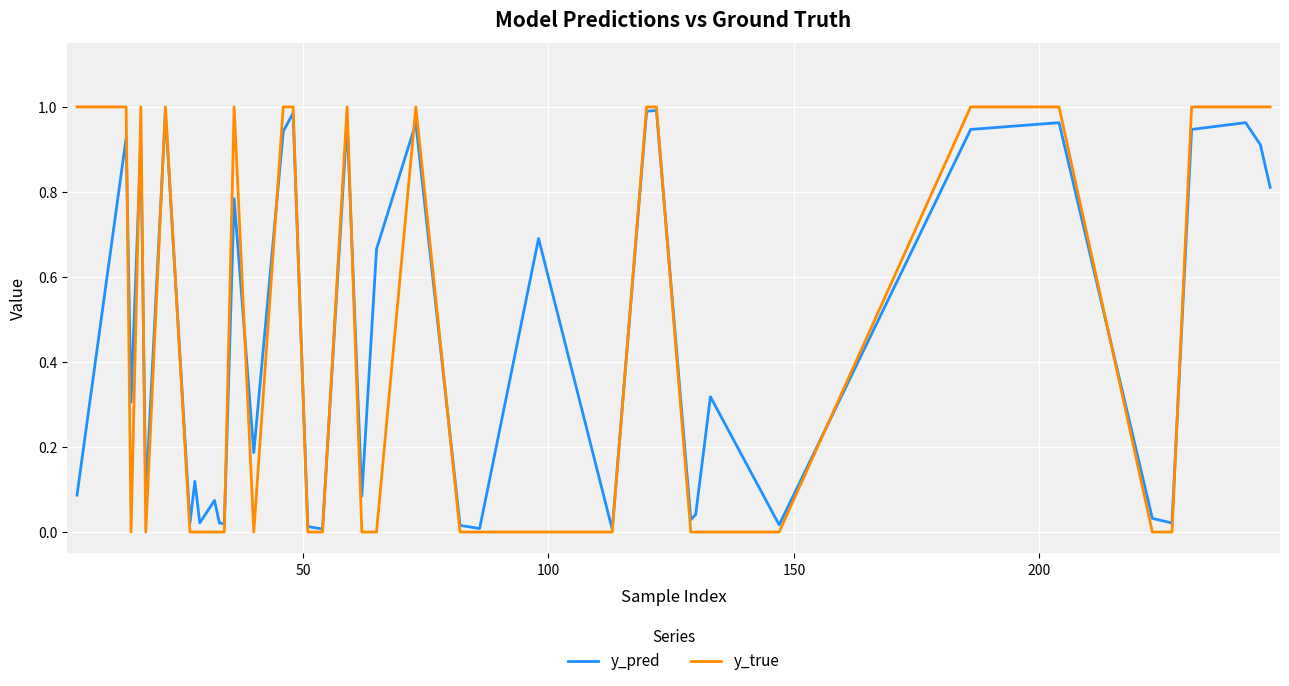

Which series has the widest spread of values?

y_true